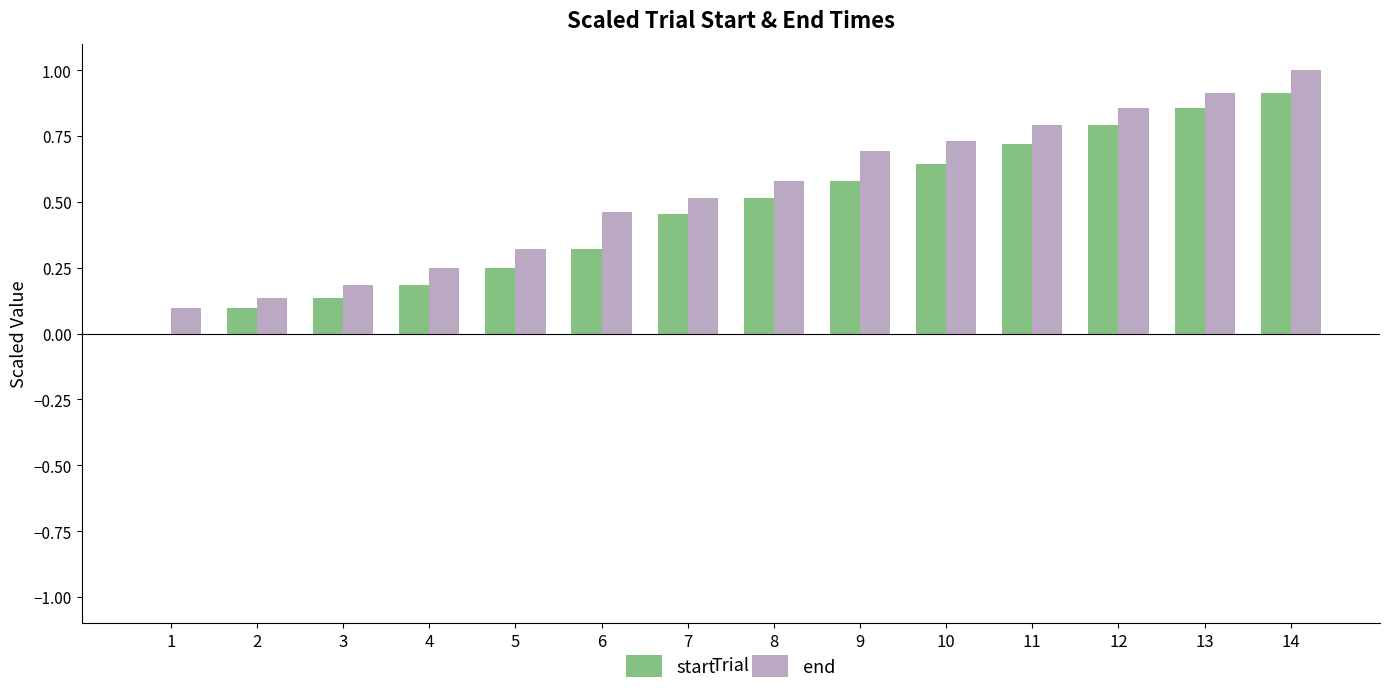

The value of end at 6 is 0.5. True or false?

True